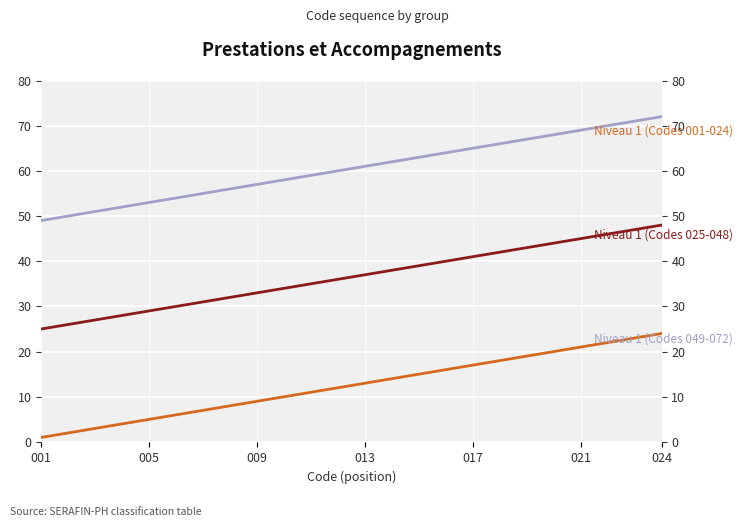

What is the difference between the maximum and second lowest values in the Niveau 1 (Codes 025-048) series?

22